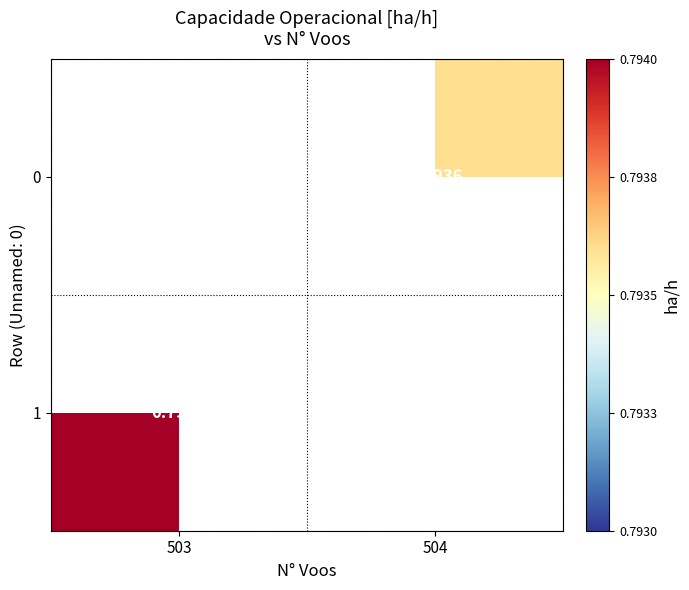

Which category has the highest value across all series?

503